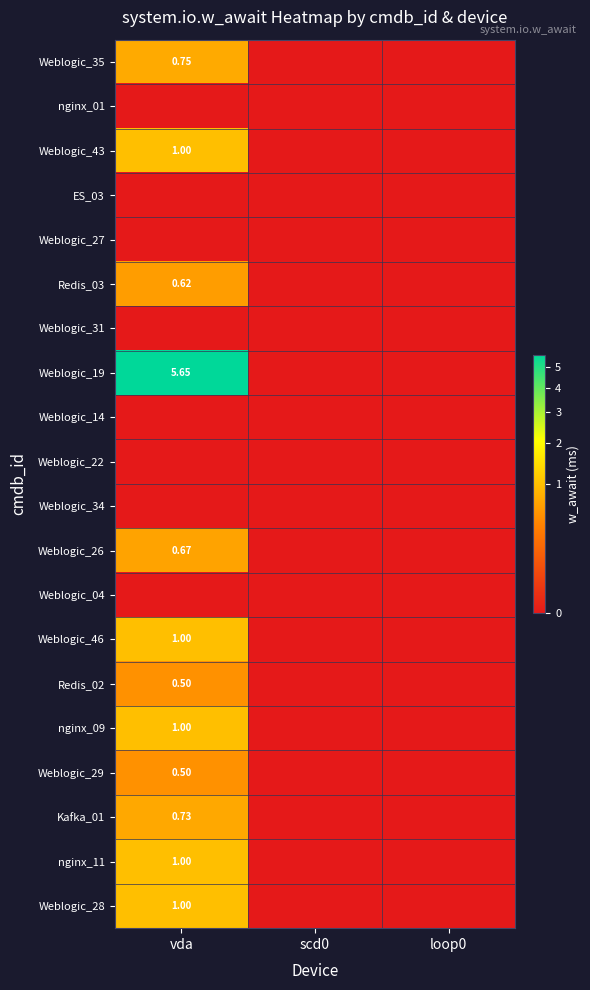

At which category does the chart reach its peak across all series?

vda